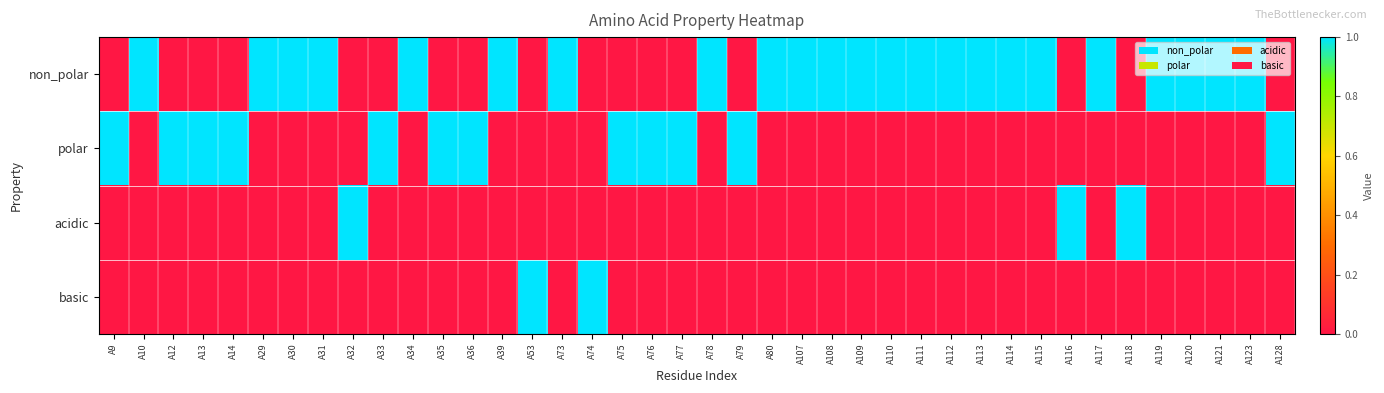

What is the maximum value shown in the chart?

1